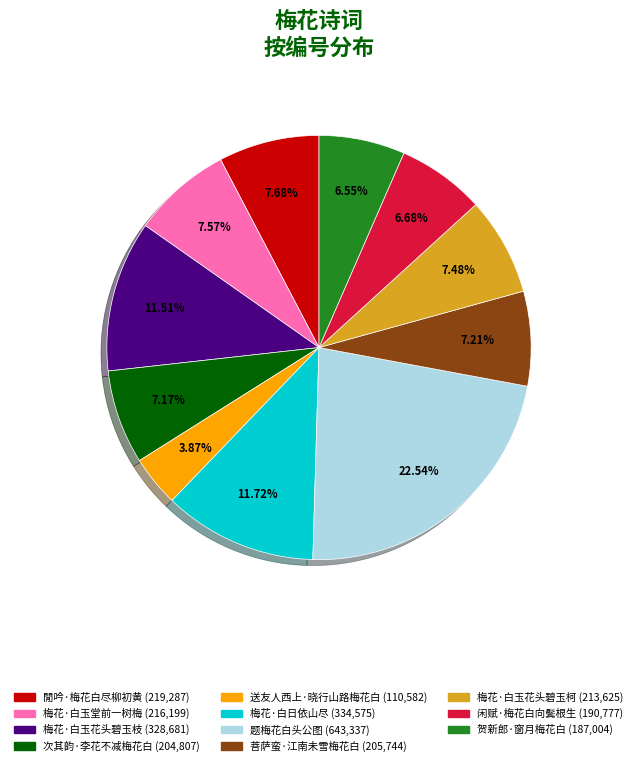

To the nearest percent, what percentage of the pie is 梅花·白玉花头碧玉柯?

7%